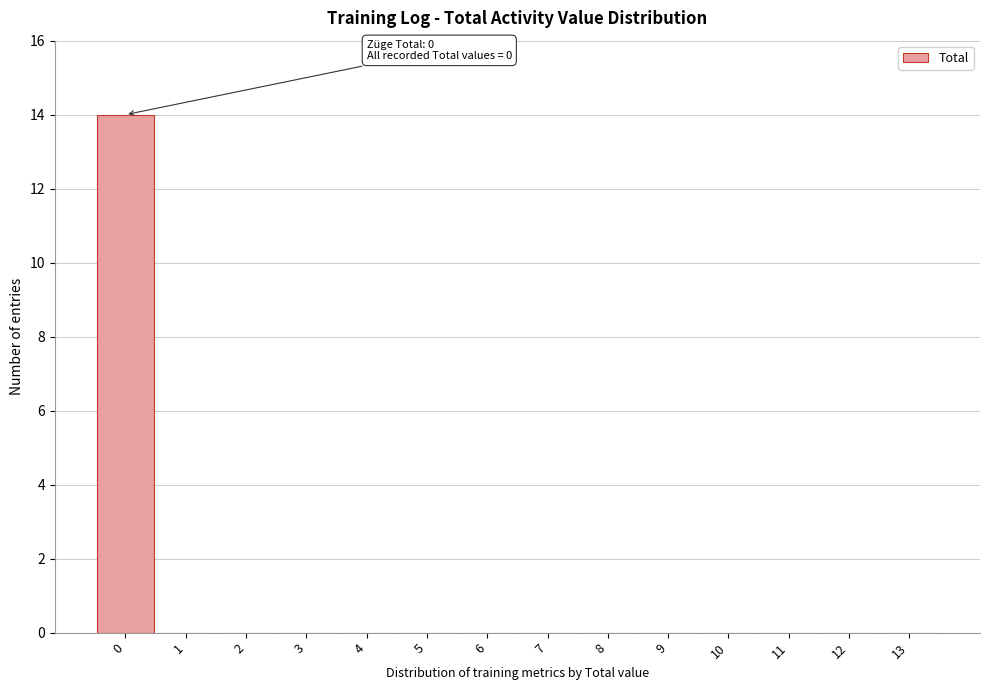

Which range on the x-axis has the tallest bar?

-0.5 to 0.5